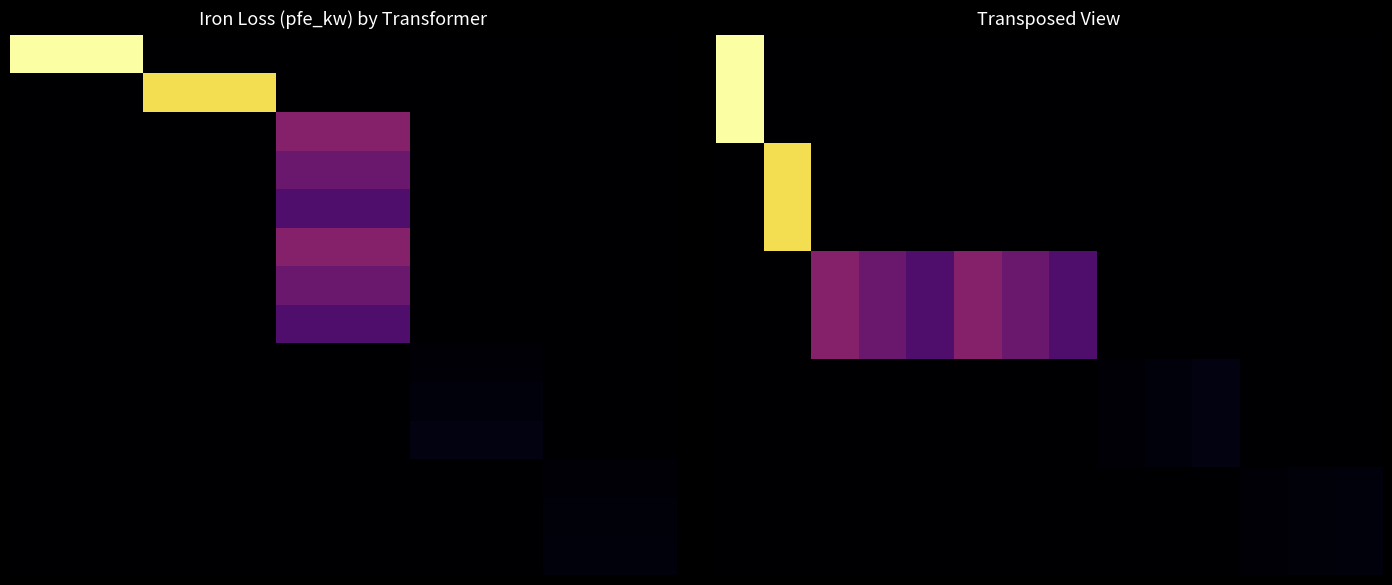

How many values in the 160 MVA 380/110 kV series exceed 0?

1